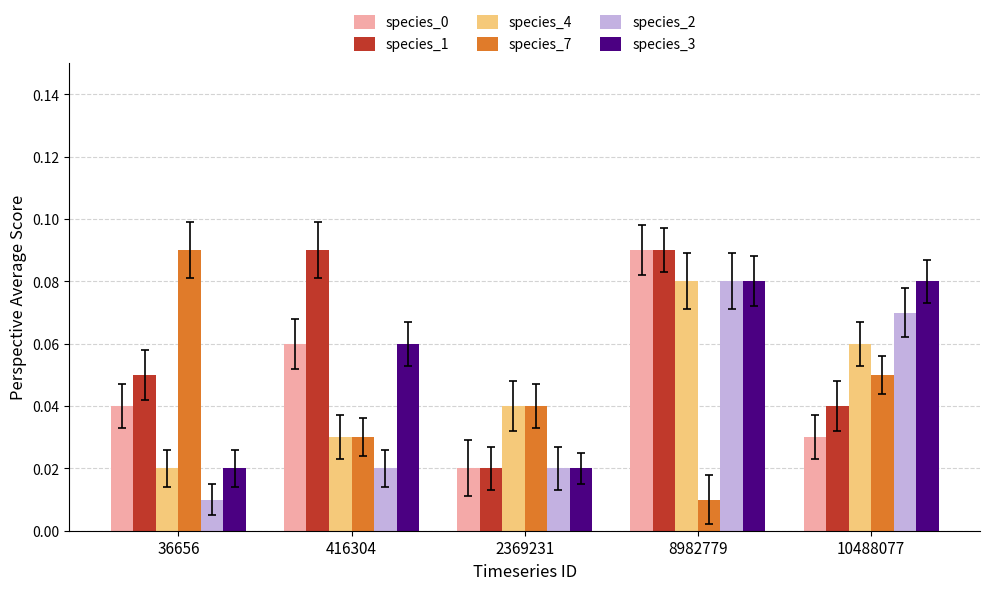

How many series are shown in this chart?

6